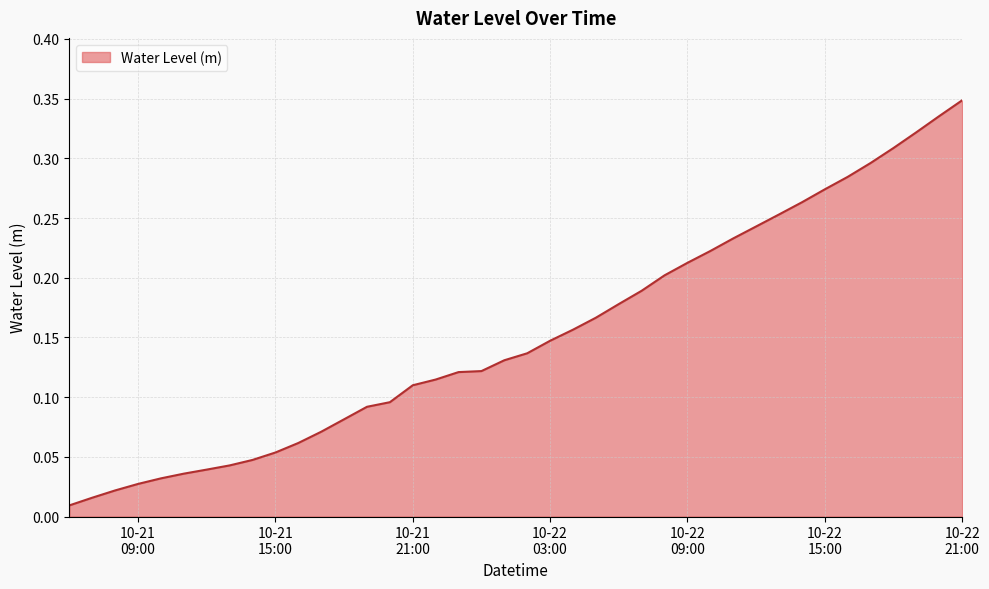

Rank the categories by value from highest to lowest.

2023-10-22 21:00:00, 2023-10-22 20:00:00, 2023-10-22 19:00:00, 2023-10-22 18:00:00, 2023-10-22 17:00:00, 2023-10-22 16:00:00, 2023-10-22 15:00:00, 2023-10-22 14:00:00, 2023-10-22 13:00:00, 2023-10-22 12:00:00, 2023-10-22 11:00:00, 2023-10-22 10:00:00, 2023-10-22 09:00:00, 2023-10-22 08:00:00, 2023-10-22 07:00:00, 2023-10-22 06:00:00, 2023-10-22 05:00:00, 2023-10-22 04:00:00, 2023-10-22 03:00:00, 2023-10-22 02:00:00, 2023-10-22 01:00:00, 2023-10-22 00:00:00, 2023-10-21 23:00:00, 2023-10-21 22:00:00, 2023-10-21 21:00:00, 2023-10-21 20:00:00, 2023-10-21 19:00:00, 2023-10-21 18:00:00, 2023-10-21 17:00:00, 2023-10-21 16:00:00, 2023-10-21 15:00:00, 2023-10-21 14:00:00, 2023-10-21 13:00:00, 2023-10-21 12:00:00, 2023-10-21 11:00:00, 2023-10-21 10:00:00, 2023-10-21 09:00:00, 2023-10-21 08:00:00, 2023-10-21 07:00:00, 2023-10-21 06:00:00